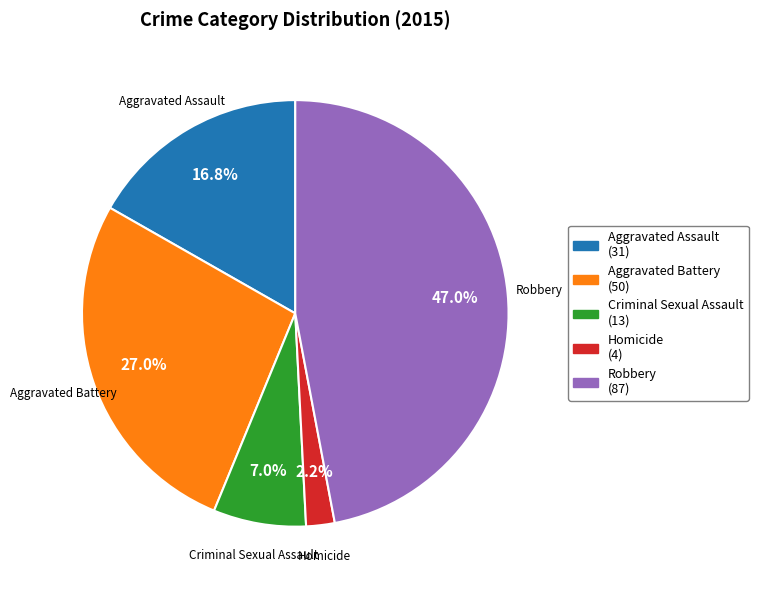

What percentage is the Criminal Sexual Assault slice, to the nearest percent?

7%